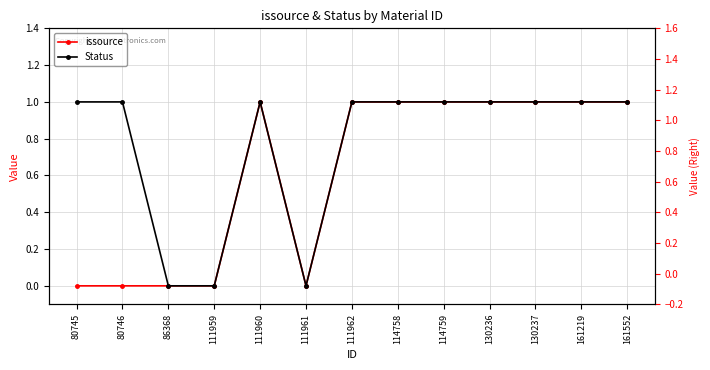

At which category does Status reach its first local peak?

111960